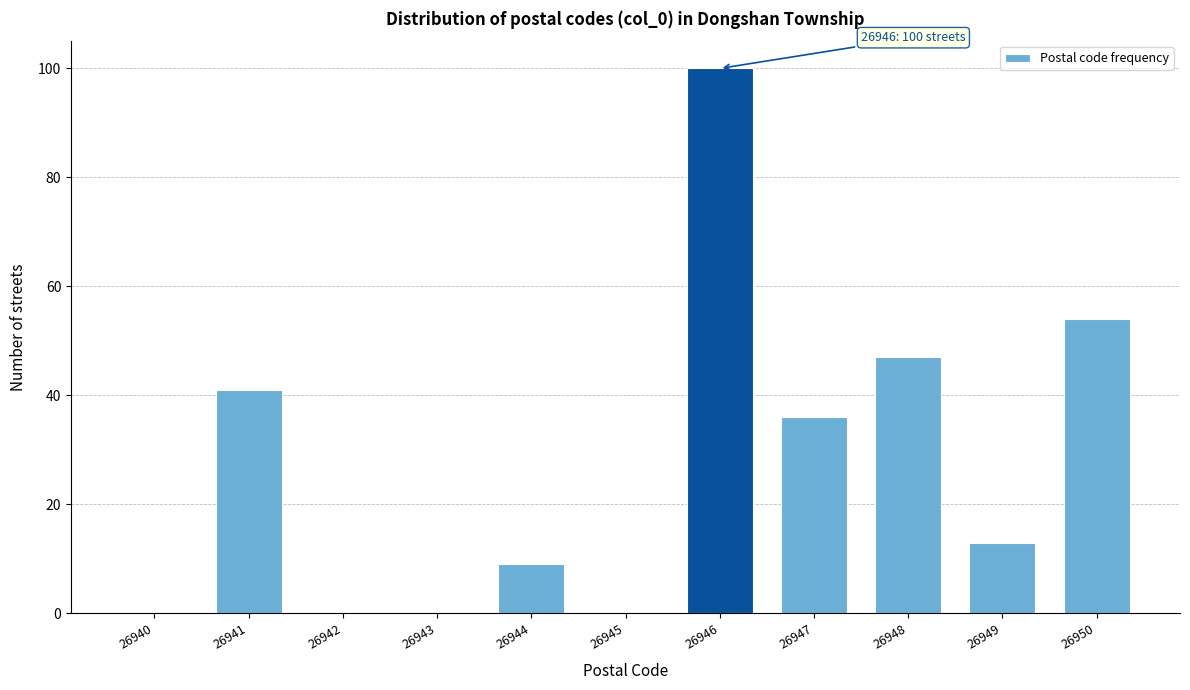

Reading left to right, what are all the values shown in this chart?

26940=0	26941=41	26942=0	26943=0	26944=9	26945=0	26946=100	26947=36	26948=47	26949=13	26950=54